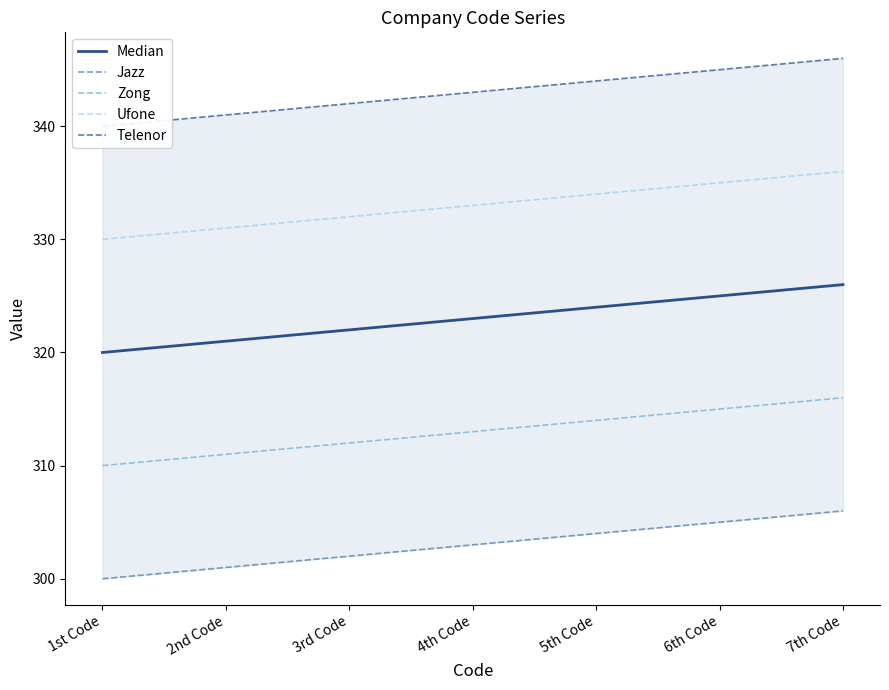

What is the difference between the Ufone values at 5th Code and 4th Code?

1